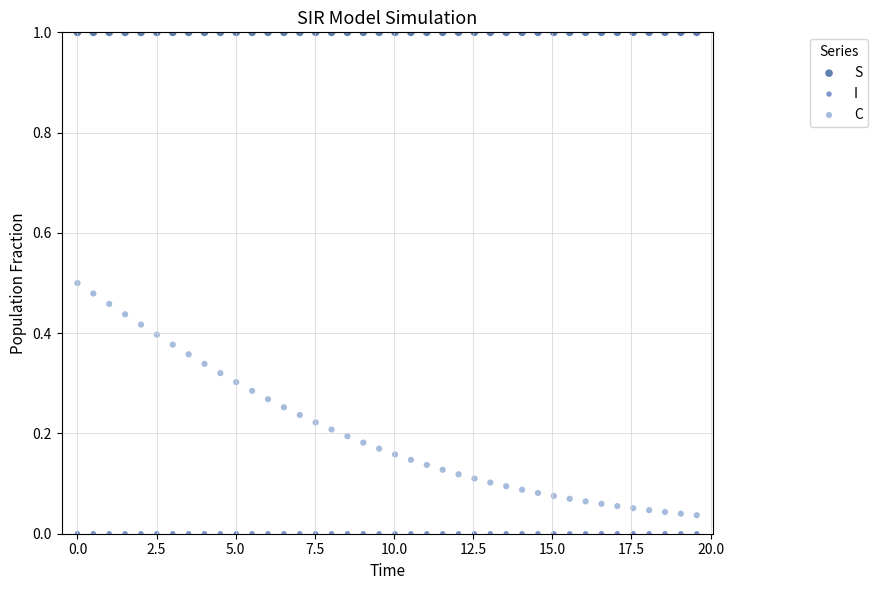

Which series reaches the maximum Y coordinate?

S